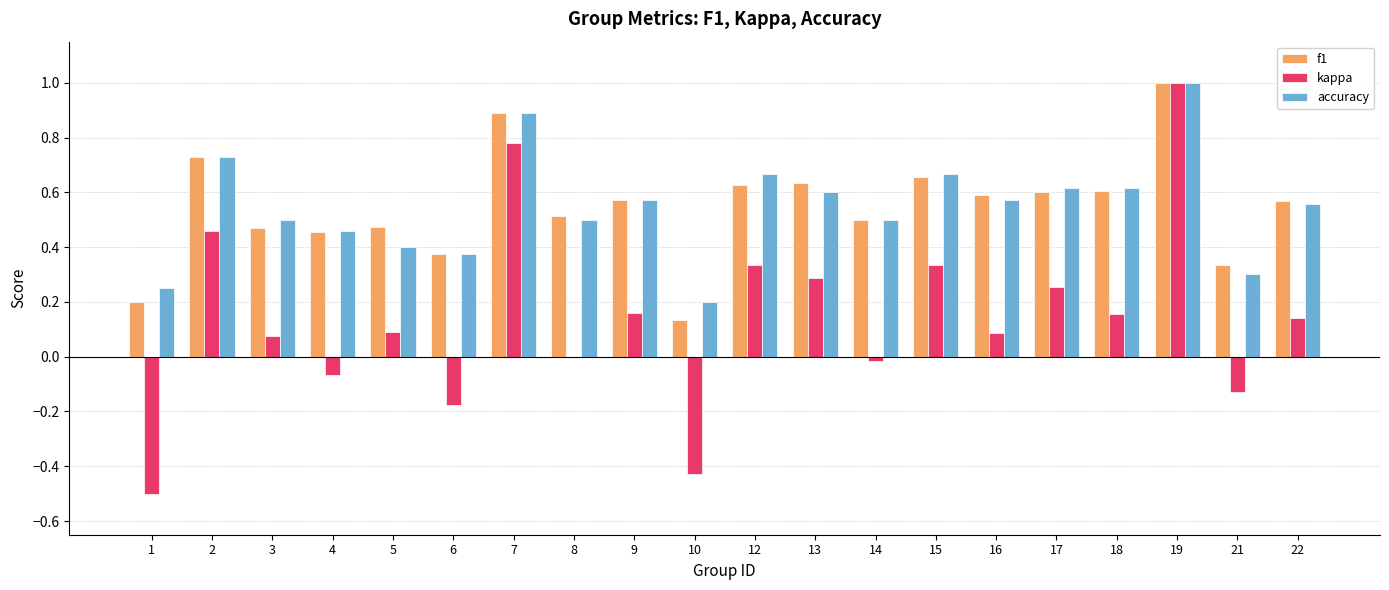

What are all the series names shown in the legend?

f1, kappa, accuracy